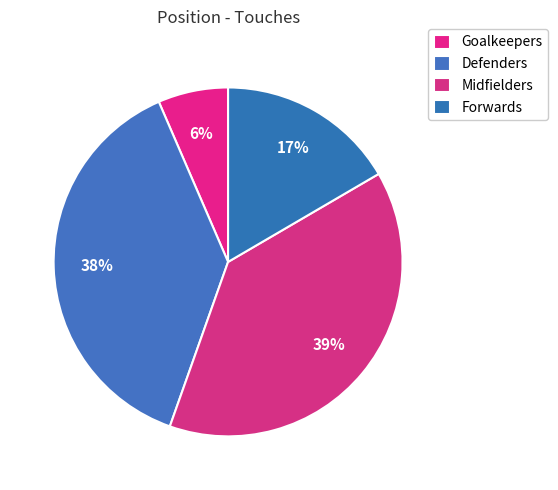

Count the number of slices in the pie.

4